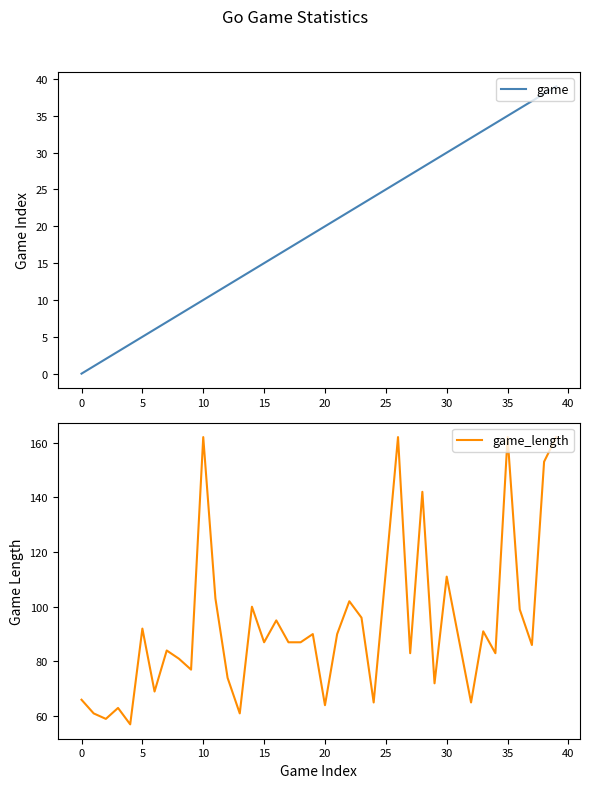

The game series shows 14 at 35. True or false?

False